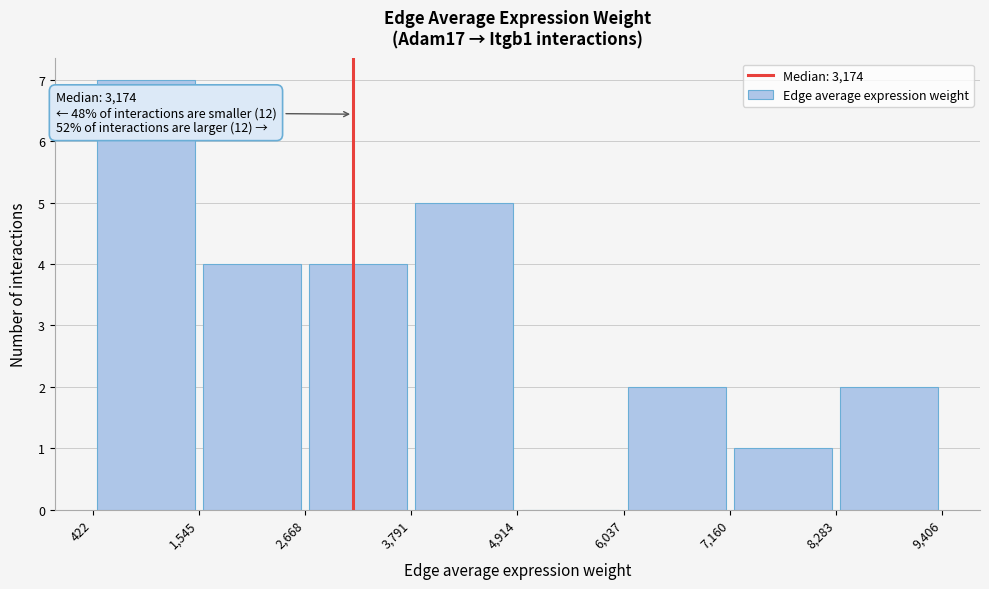

Which range on the x-axis has the tallest bar?

422 to 1,545